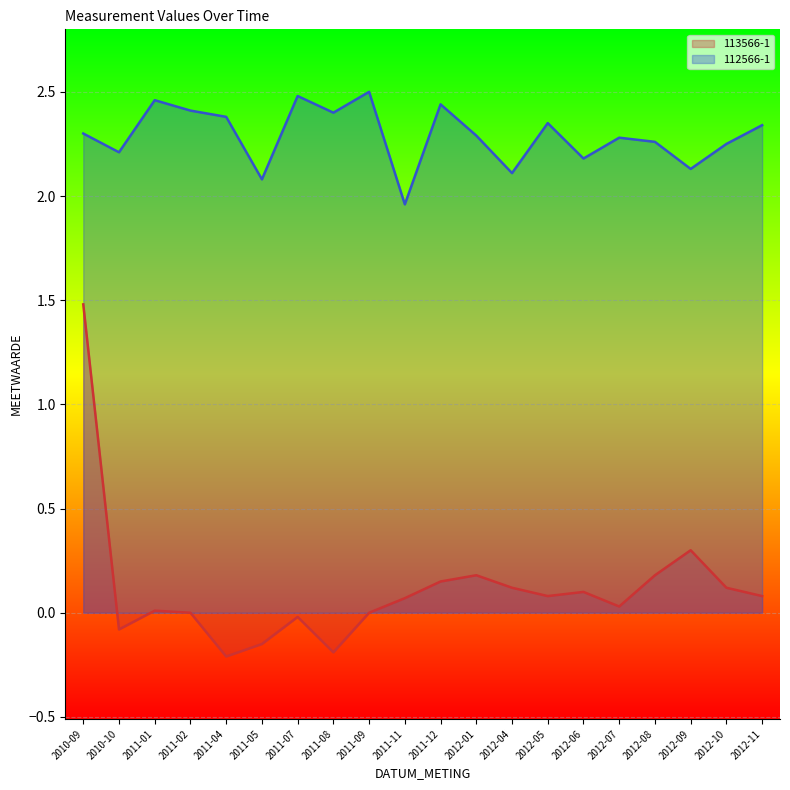

What is the difference between the maximum and minimum values in the 112566-1 series?

0.5